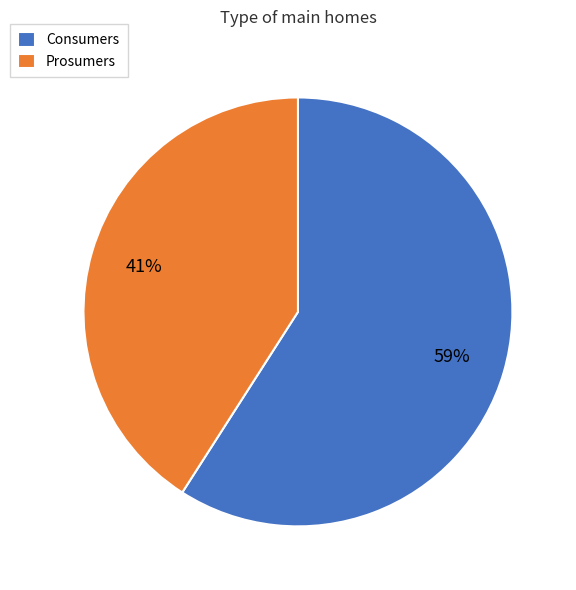

The Consumers slice represents 59% of the pie. True or false?

True